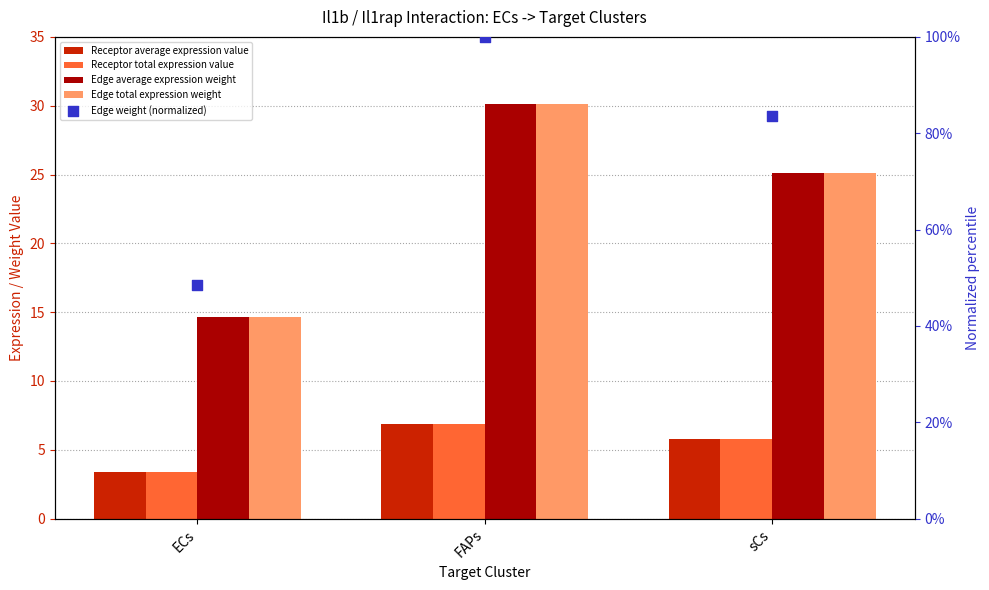

At how many categories does at least one series exceed 21?

2